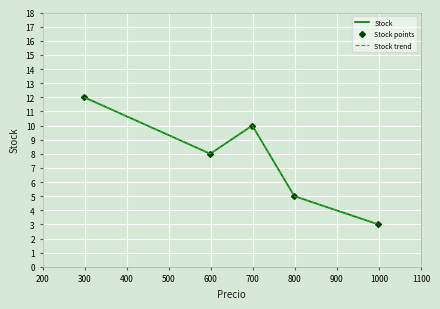

Count the number of data series in this chart.

3